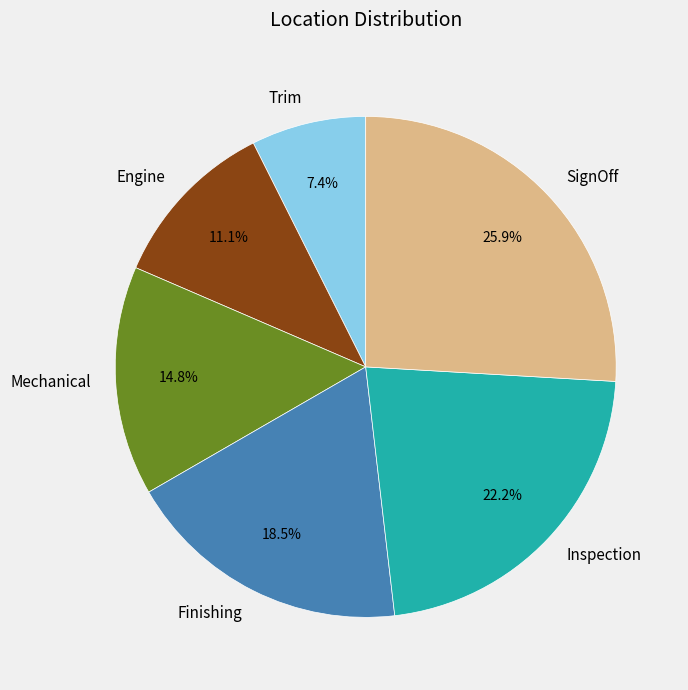

How many slices are in this pie chart?

6